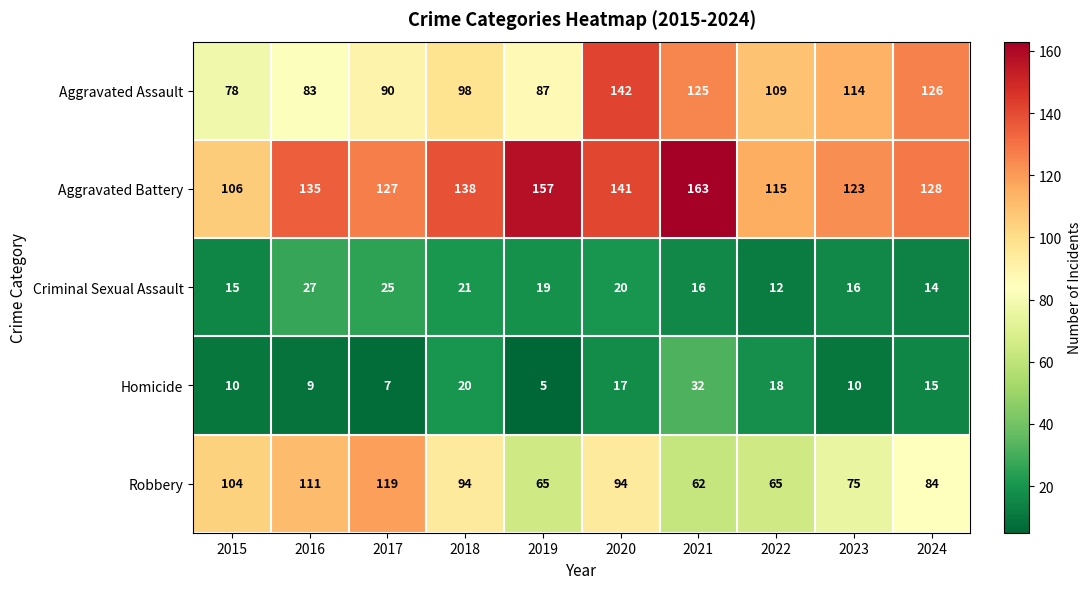

How many categories are shown in the chart?

10